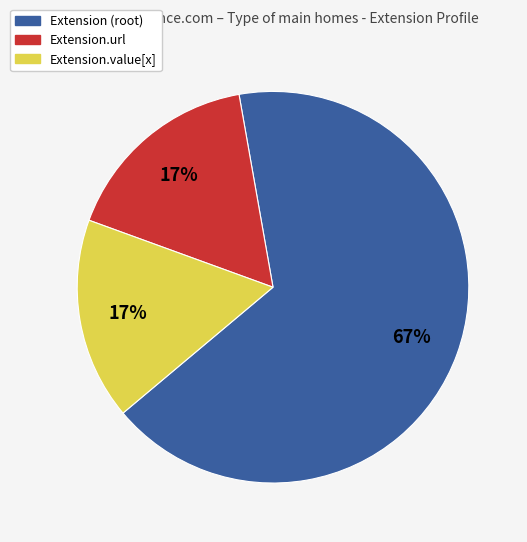

The Extension.url slice represents 23% of the pie. True or false?

False